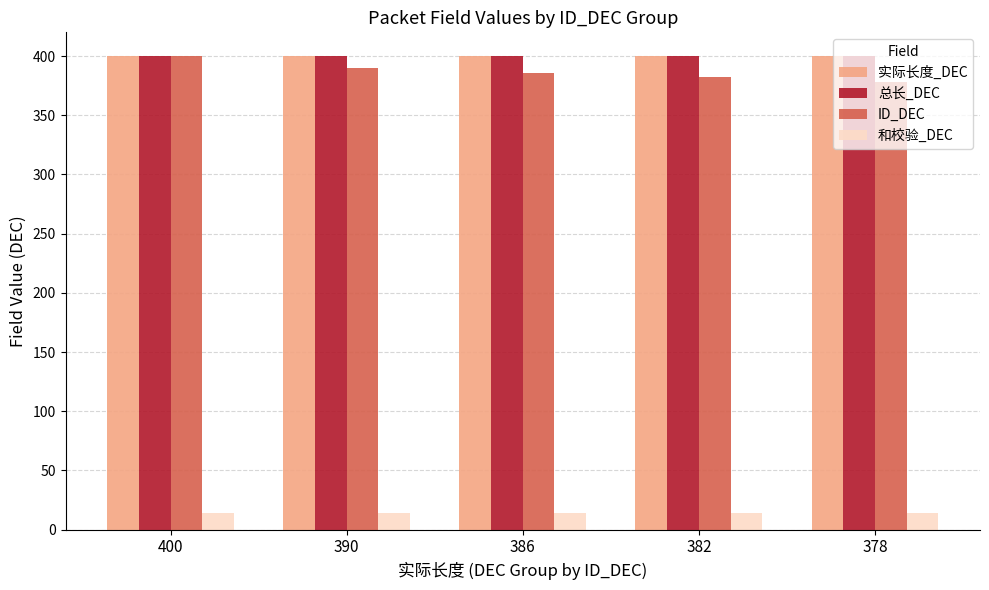

What is the smallest value displayed?

14